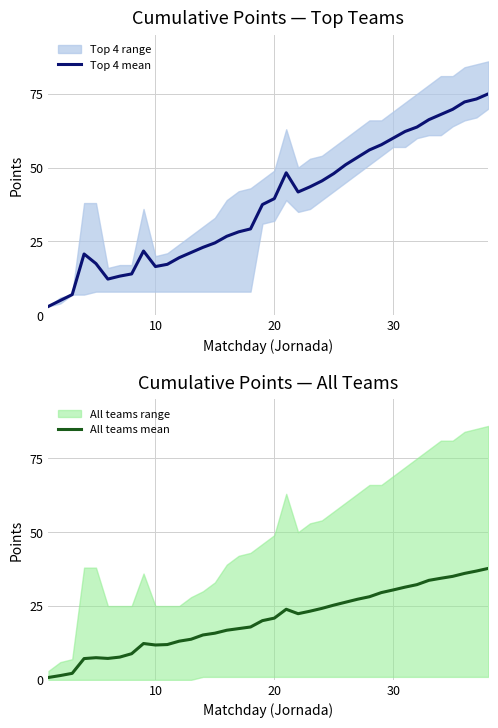

Is the value of All teams mean at 15 greater than the value of Top 4 mean at 27?

No